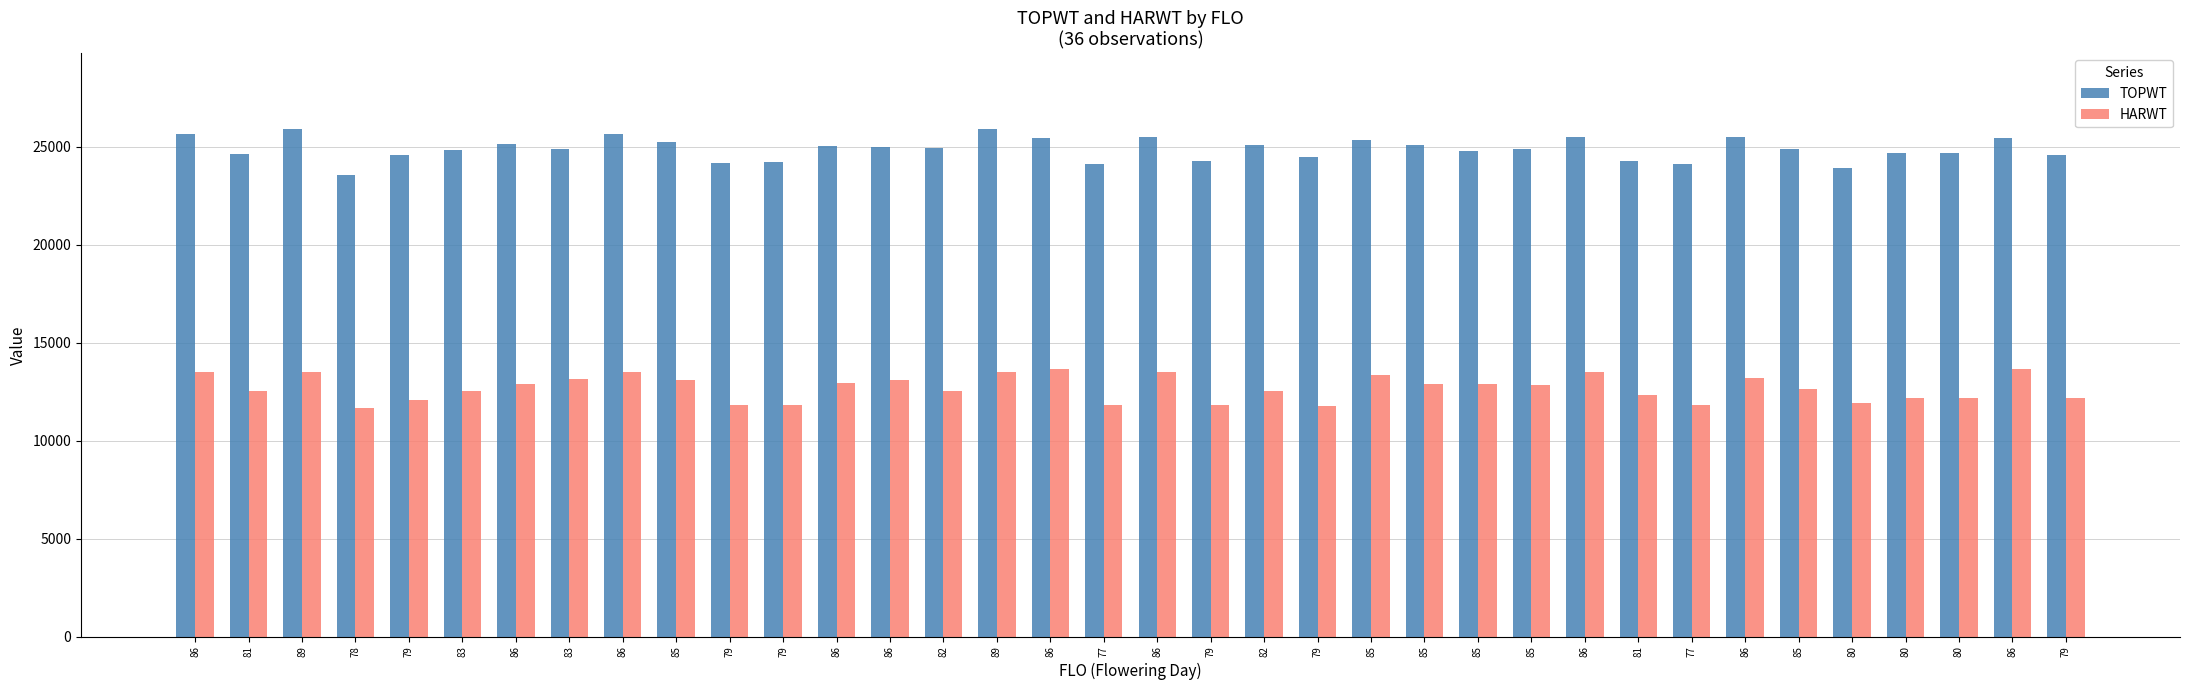

What is the minimum value shown in the chart?

11645